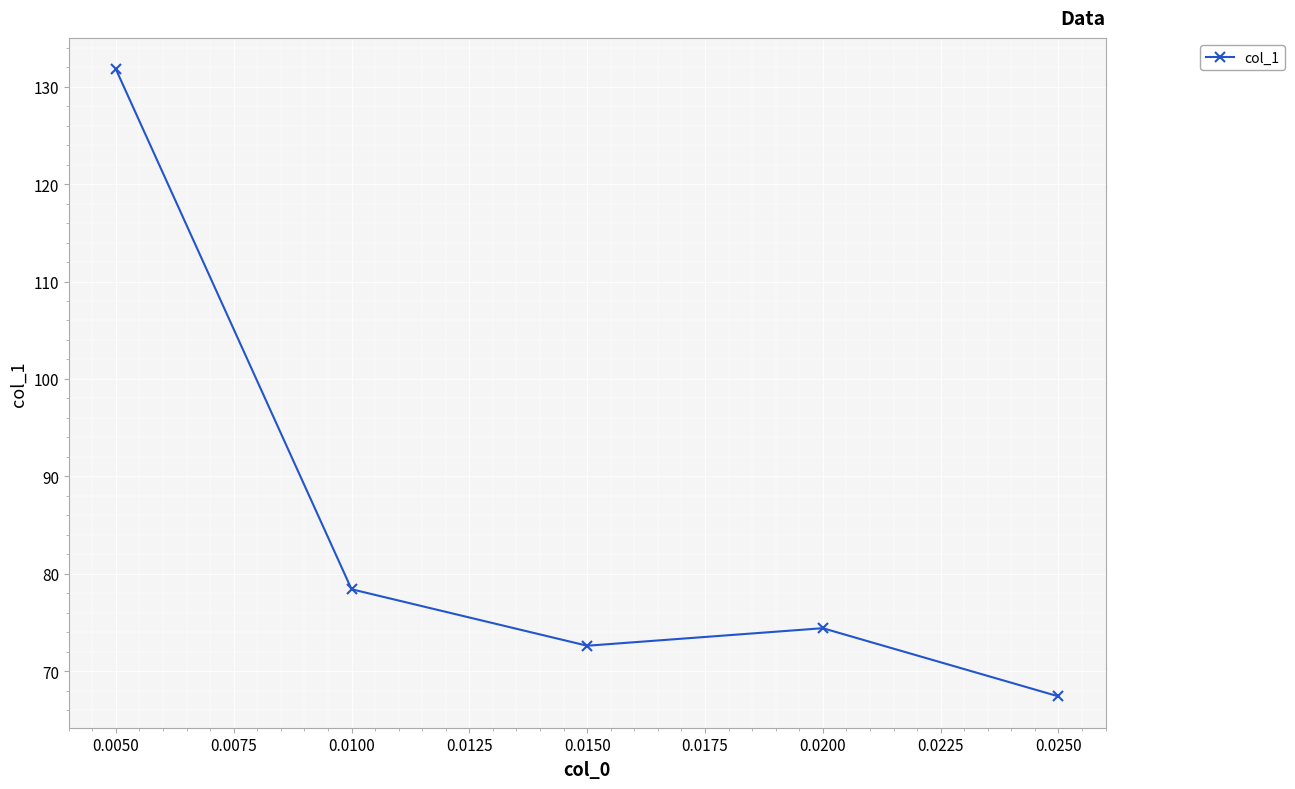

List the labels in order of value, largest first.

0.0050, 0.0100, 0.0200, 0.0150, 0.0250